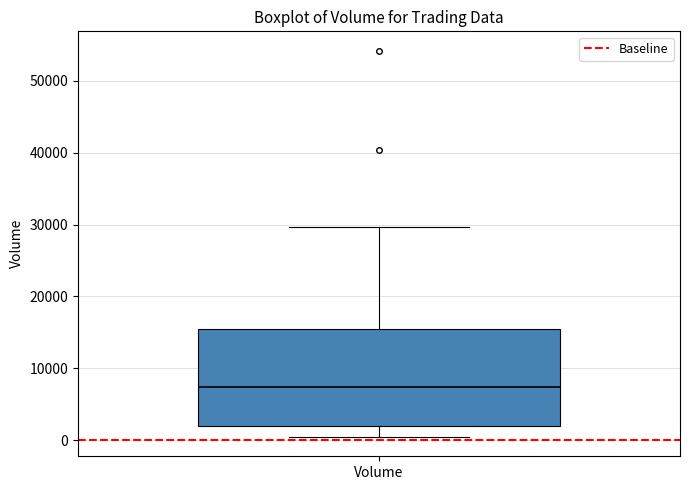

Transcribe this box plot: give where the median line is, the range the box spans, and where the two whiskers end, as read against the y-axis. The values are not printed on the chart, so give them approximately, as read against the axis.

median 7000, box 2000 to 16000, whiskers 0 to 30000